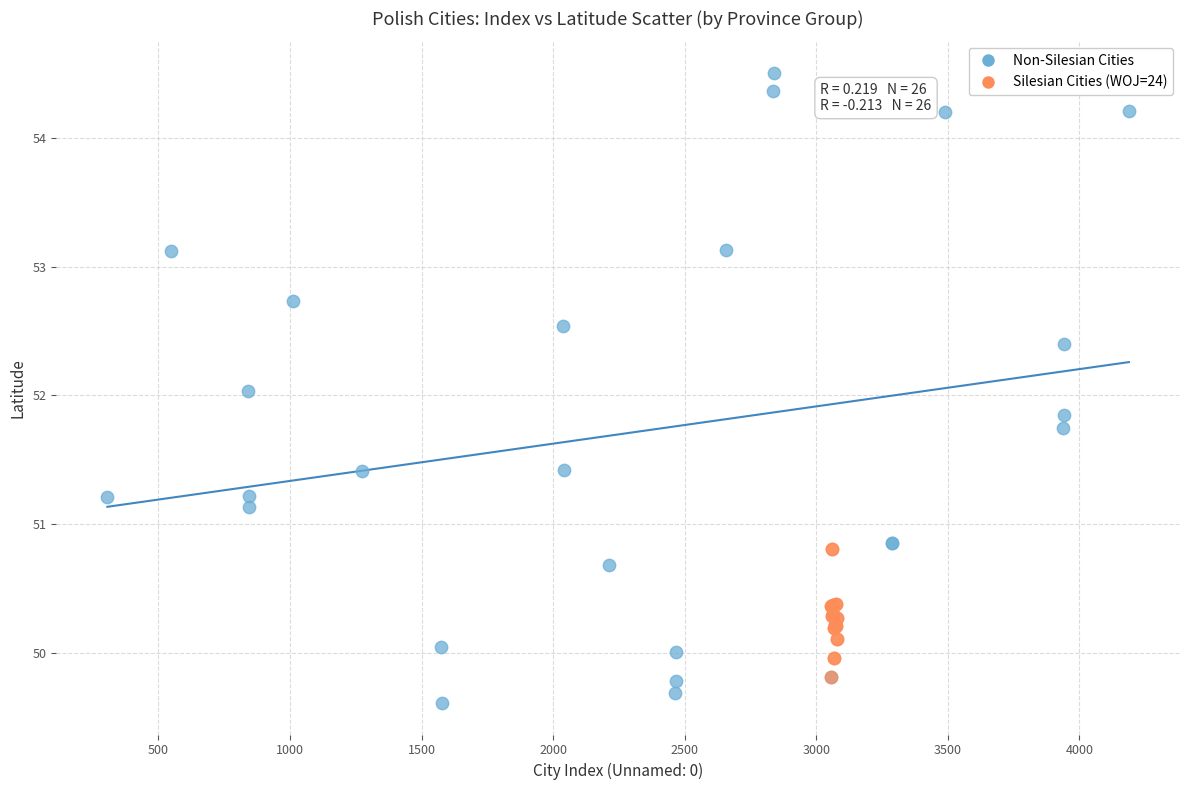

Which series reaches the maximum Y coordinate?

Non-Silesian Cities